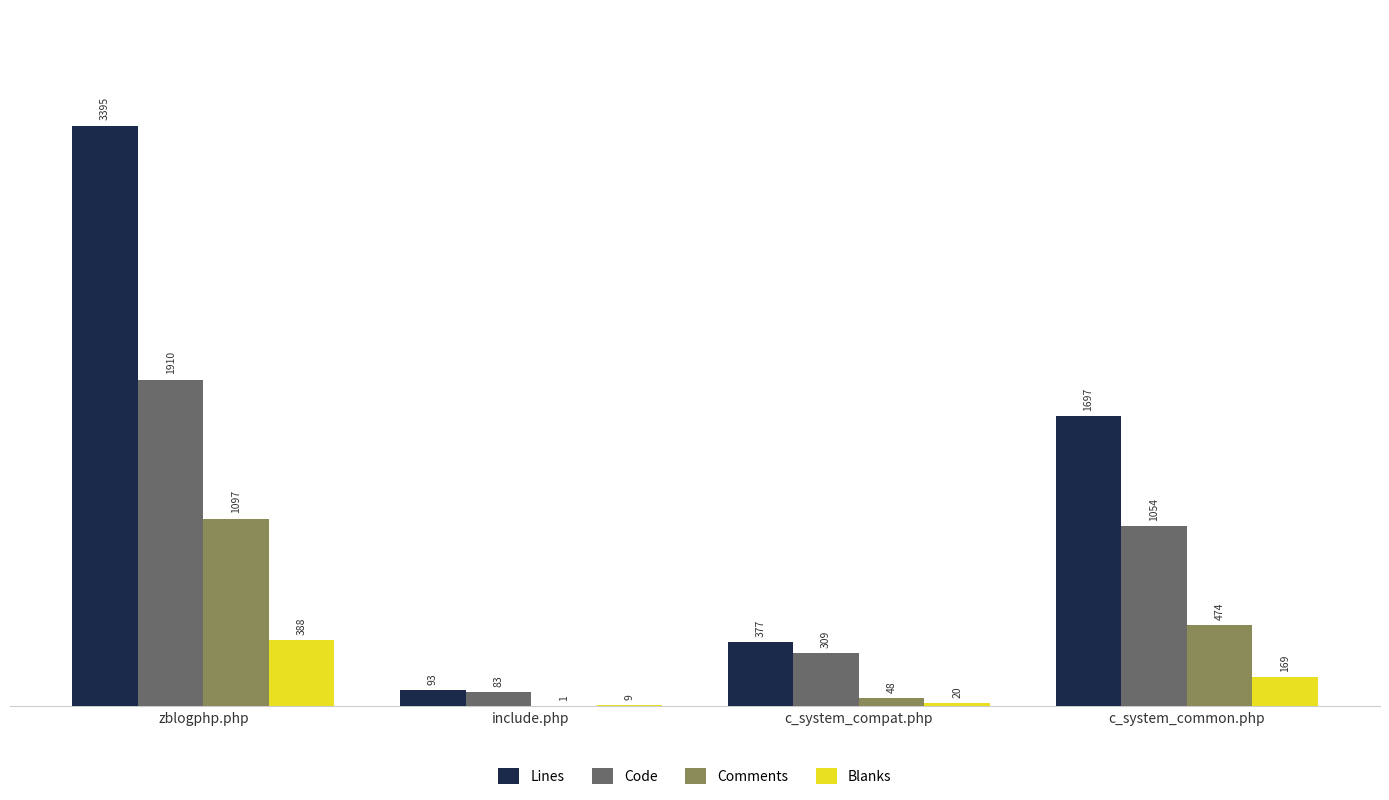

What is the spread (max minus min) of values at c_system_common.php?

1528